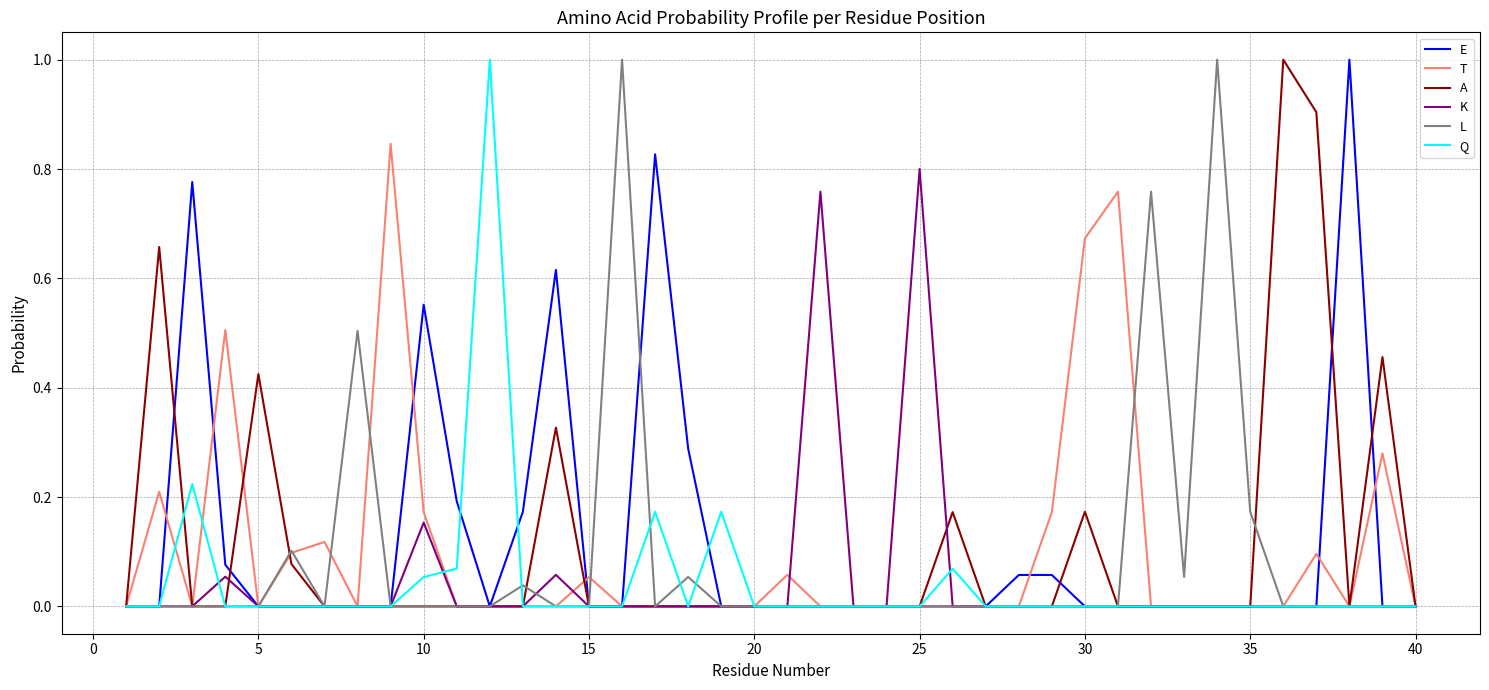

What is the highest value of the E series?

1.0